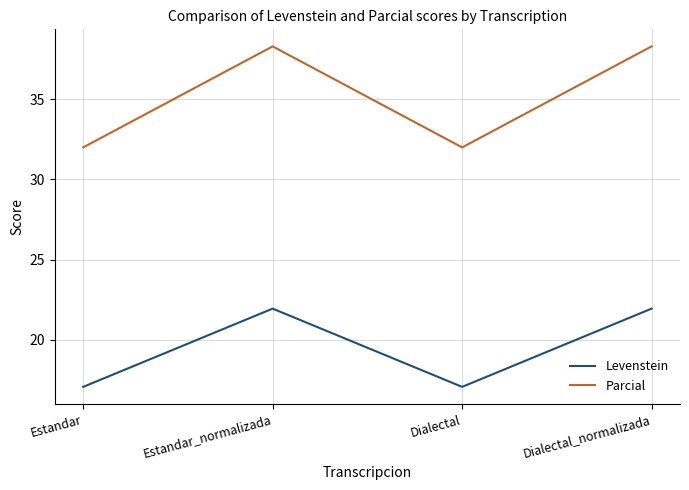

At how many categories does at least one series exceed 20?

4